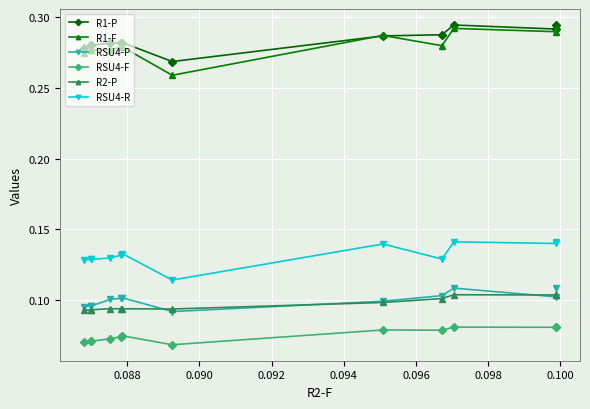

Rank the series by their maximum value, from lowest to highest.

RSU4-F, R2-P, RSU4-P, RSU4-R, R1-F, R1-P